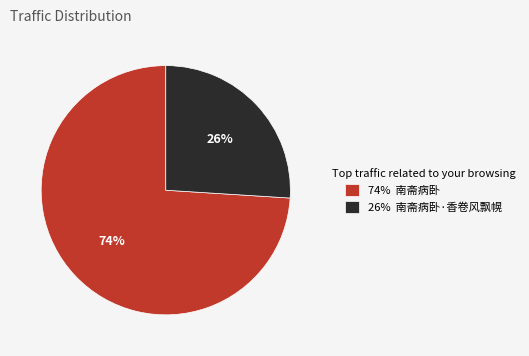

Rank the categories by value from lowest to highest.

26% 南斋病卧·香卷风飘幌, 74% 南斋病卧